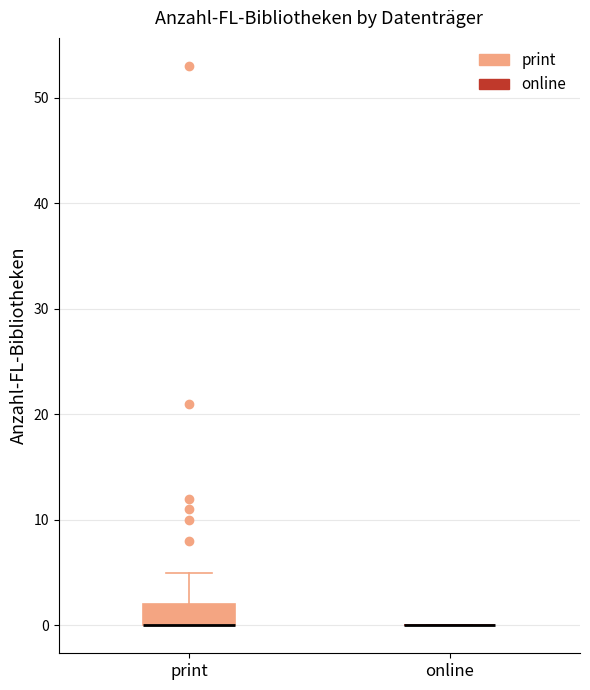

Reading left to right, read every box against the y-axis: the position of its median line, the range the box covers, and the ends of its whiskers. The values are not printed on the chart, so give them approximately, as read against the axis.

print: median 0 (drawn on the box's lower edge), box 0 to 2, whiskers 0 to 5
online: box collapsed to a line at 0, whiskers 0 to 0